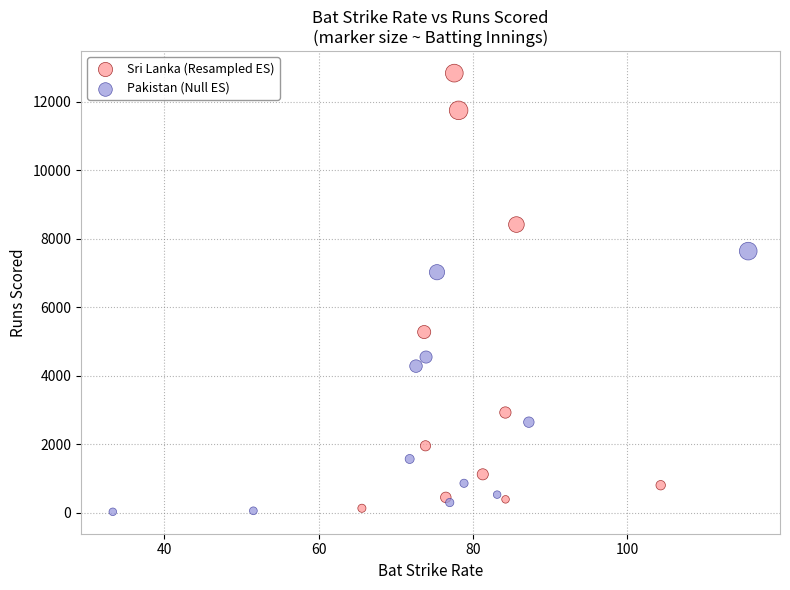

Which series has the widest spread of Y values?

Sri Lanka (Resampled ES)